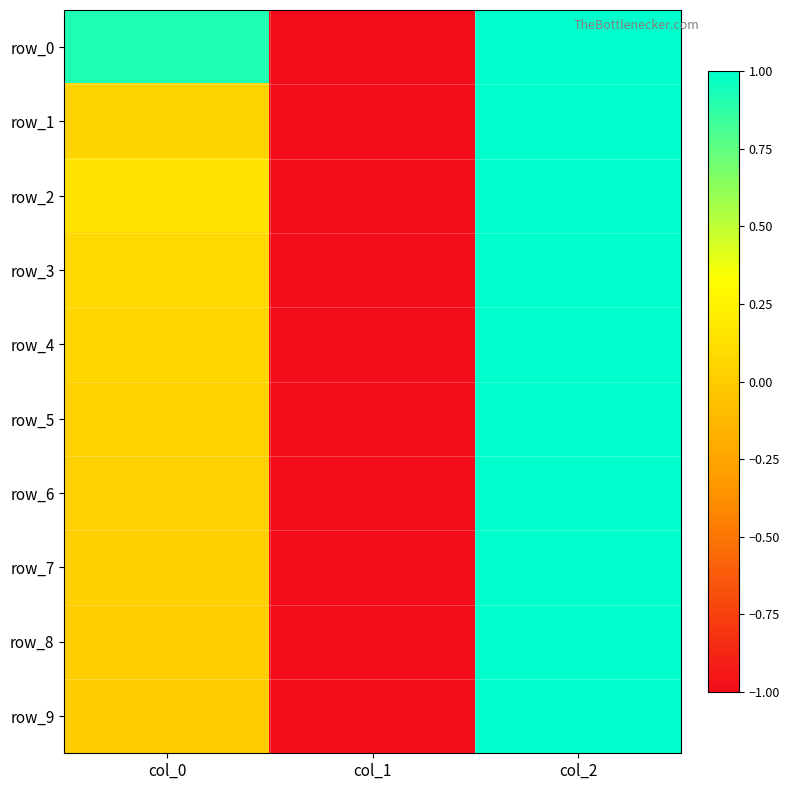

Reading left to right, list all the values displayed in this chart.

row_0: col_0=0.9	col_1=-1.0	col_2=1.0
row_1: col_0=0.1	col_1=-1.0	col_2=1.0
row_2: col_0=0.2	col_1=-1.0	col_2=1.0
row_3: col_0=0.1	col_1=-1.0	col_2=1.0
row_4: col_0=0.1	col_1=-1.0	col_2=1.0
row_5: col_0=0.0	col_1=-1.0	col_2=1.0
row_6: col_0=0.0	col_1=-1.0	col_2=1.0
row_7: col_0=0.0	col_1=-1.0	col_2=1.0
row_8: col_0=0.0	col_1=-1.0	col_2=1.0
row_9: col_0=0.0	col_1=-1.0	col_2=1.0